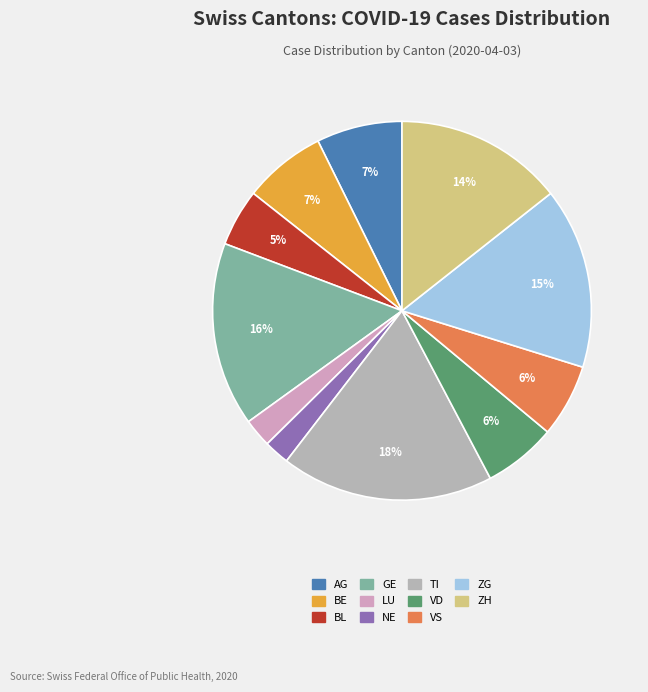

Which category has the biggest portion of the pie?

TI